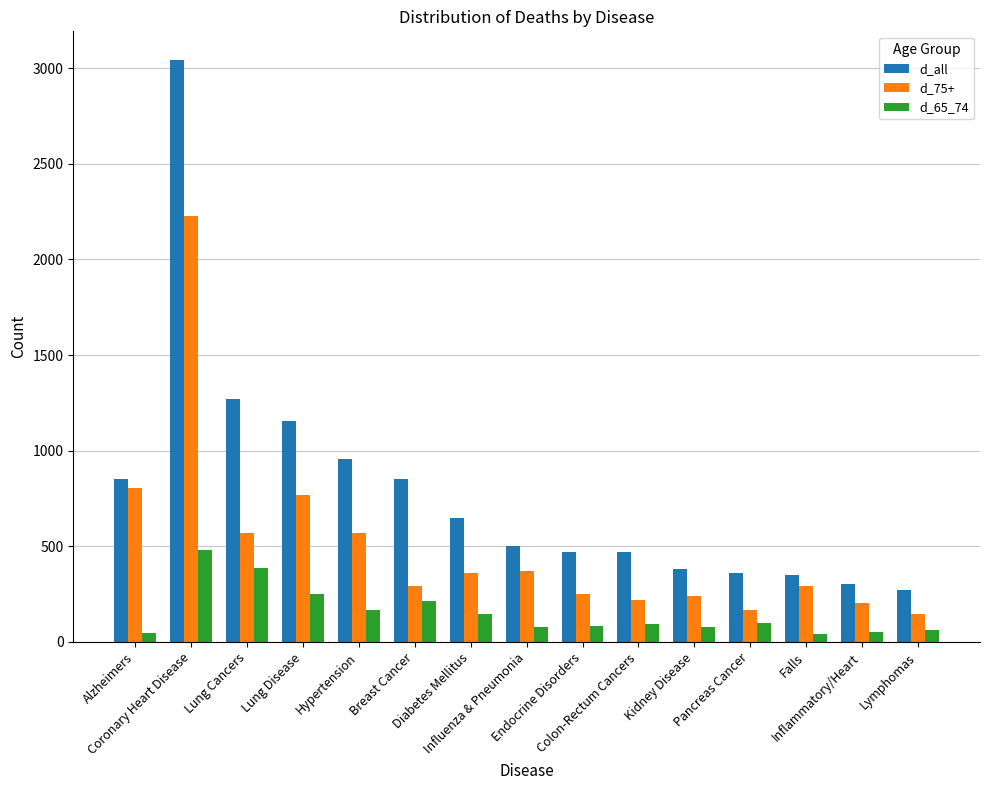

Which series has the widest spread of values?

d_all